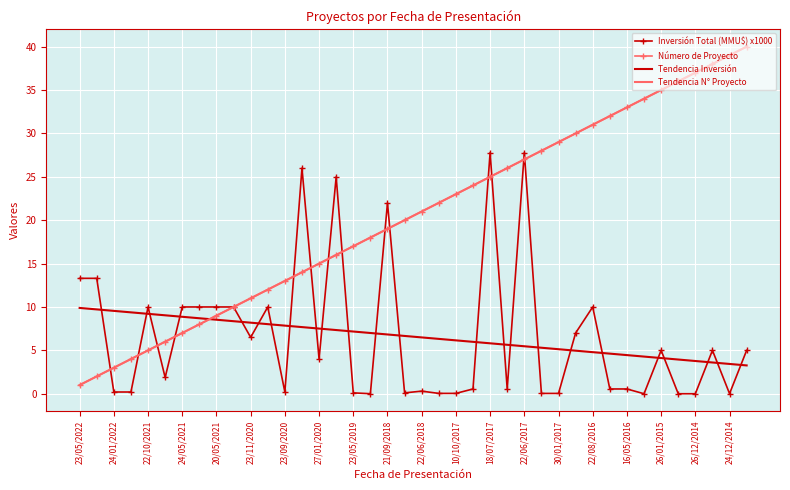

Reading left to right, extract all data points from this chart.

Inversión Total (MMU$) x1000: 13.3	13.3	0.2	0.2	10.0	1.9	10.0	10.0	10.0	10.0	6.5	10.0	0.2	26.0	4.0	25.0	0.1	0.0	22.0	0.1	0.3	0.0	0.0	0.6	27.8	0.6	27.8	0.0	0.0	7.0	10.0	0.6	0.6	0.0	5.0	0.0	0.0	5.0	0.0	5.0
Número de Proyecto: 1.0	2.0	3.0	4.0	5.0	6.0	7.0	8.0	9.0	10.0	11.0	12.0	13.0	14.0	15.0	16.0	17.0	18.0	19.0	20.0	21.0	22.0	23.0	24.0	25.0	26.0	27.0	28.0	29.0	30.0	31.0	32.0	33.0	34.0	35.0	36.0	37.0	38.0	39.0	40.0
Tendencia Inversión: 9.9	9.7	9.5	9.4	9.2	9.0	8.9	8.7	8.5	8.4	8.2	8.0	7.9	7.7	7.5	7.3	7.2	7.0	6.8	6.7	6.5	6.3	6.2	6.0	5.8	5.6	5.5	5.3	5.1	5.0	4.8	4.6	4.5	4.3	4.1	3.9	3.8	3.6	3.4	3.3
Tendencia N° Proyecto: 1.0	2.0	3.0	4.0	5.0	6.0	7.0	8.0	9.0	10.0	11.0	12.0	13.0	14.0	15.0	16.0	17.0	18.0	19.0	20.0	21.0	22.0	23.0	24.0	25.0	26.0	27.0	28.0	29.0	30.0	31.0	32.0	33.0	34.0	35.0	36.0	37.0	38.0	39.0	40.0